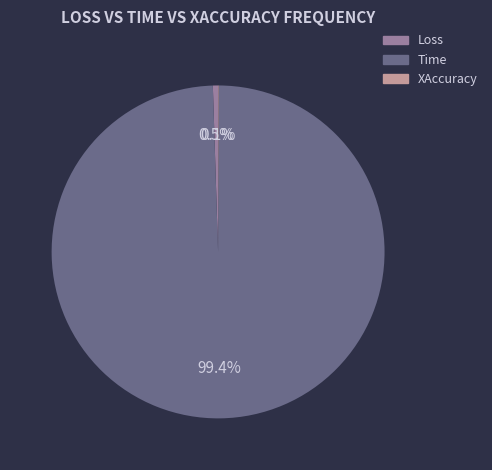

Combined, what portion of the pie is Loss and Time?

99.9%